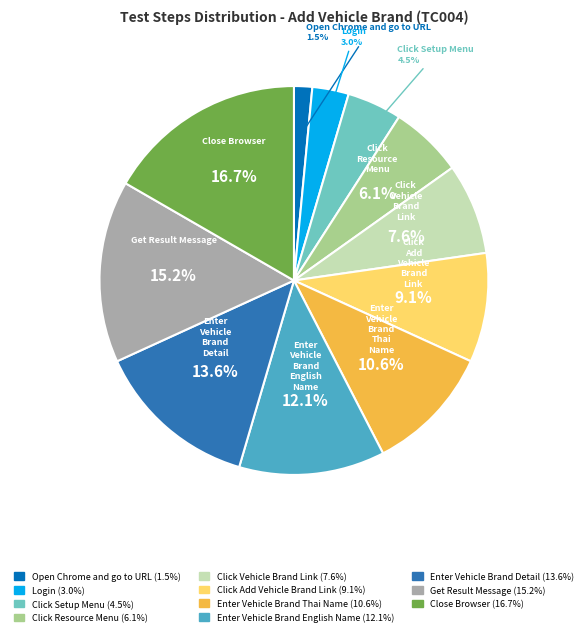

Is it true that Click Setup Menu is 16% of the pie?

False